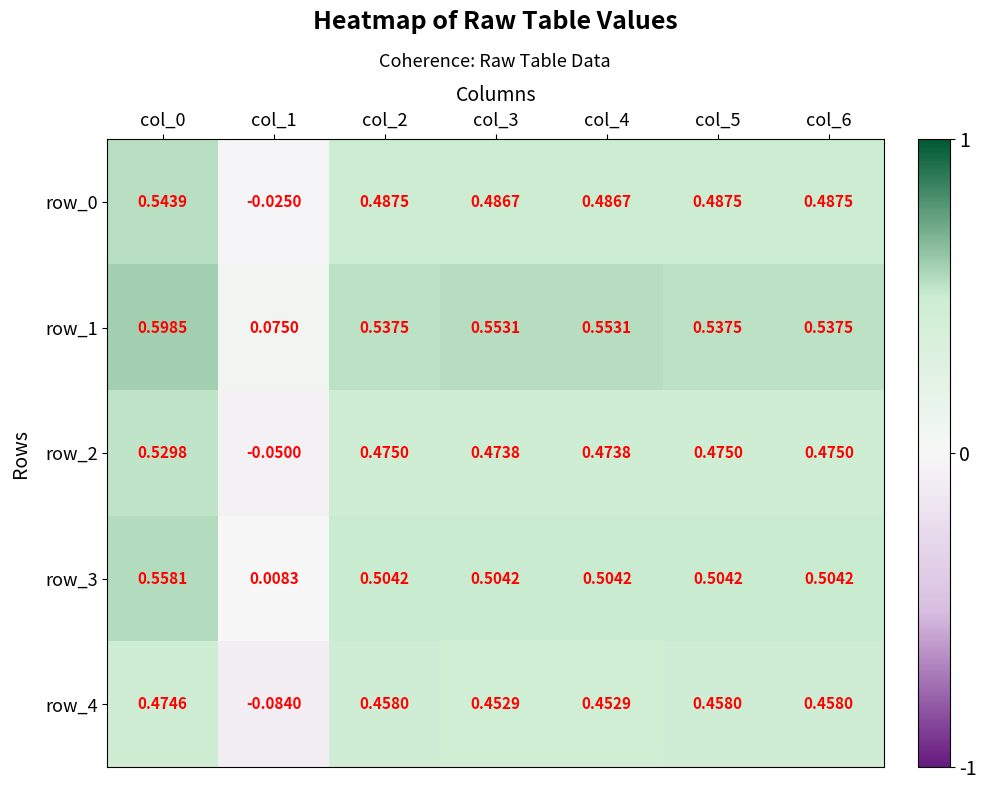

What is the sum of all row_0 values?

3.0